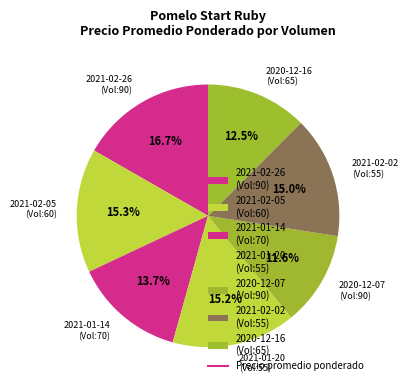

Which slice is the smallest?

2020-12-07 (Vol:90)